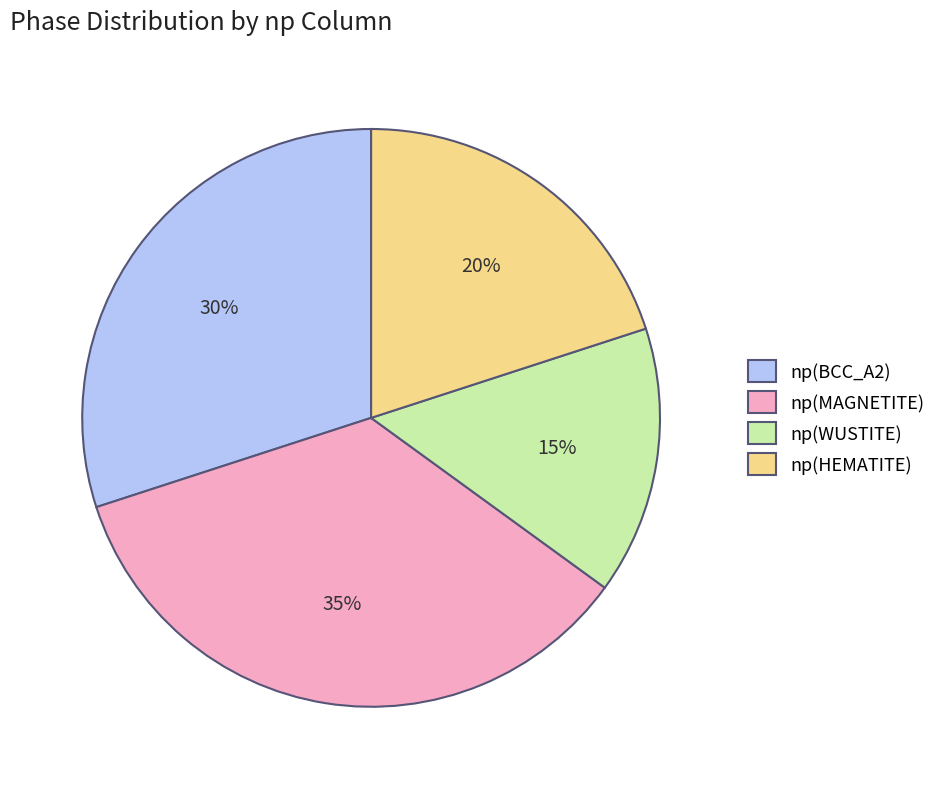

Rank the categories by value from lowest to highest.

np(WUSTITE), np(HEMATITE), np(BCC_A2), np(MAGNETITE)